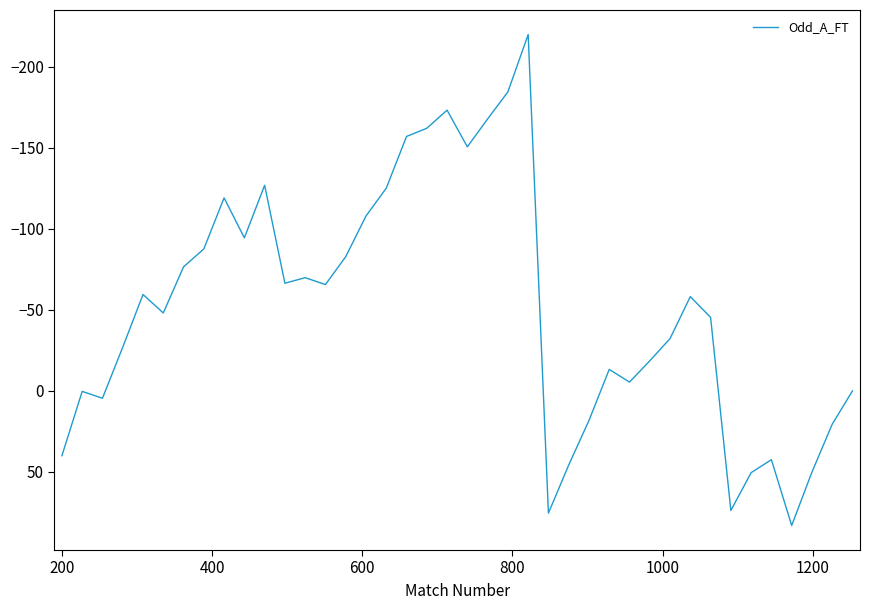

What is the maximum value shown in the chart?

83.1